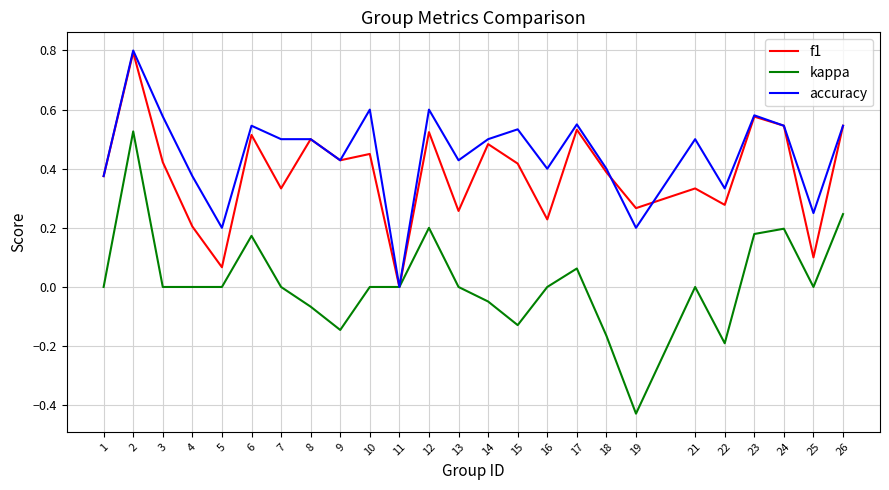

List the series in order of their overall mean, lowest first.

kappa, f1, accuracy